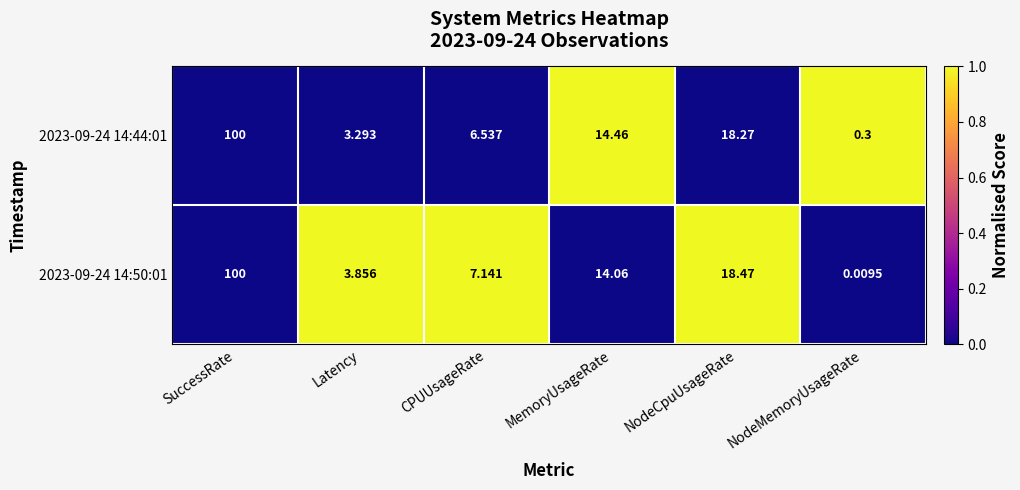

Is the value of 2023-09-24 14:50:01 at NodeMemoryUsageRate greater than the value of 2023-09-24 14:44:01 at SuccessRate?

No